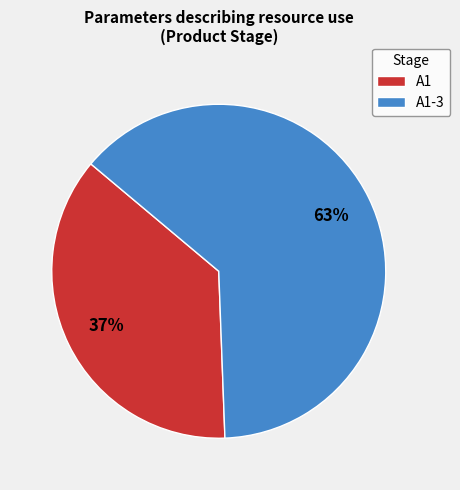

To the nearest percent, what portion does A1-3 represent?

63%